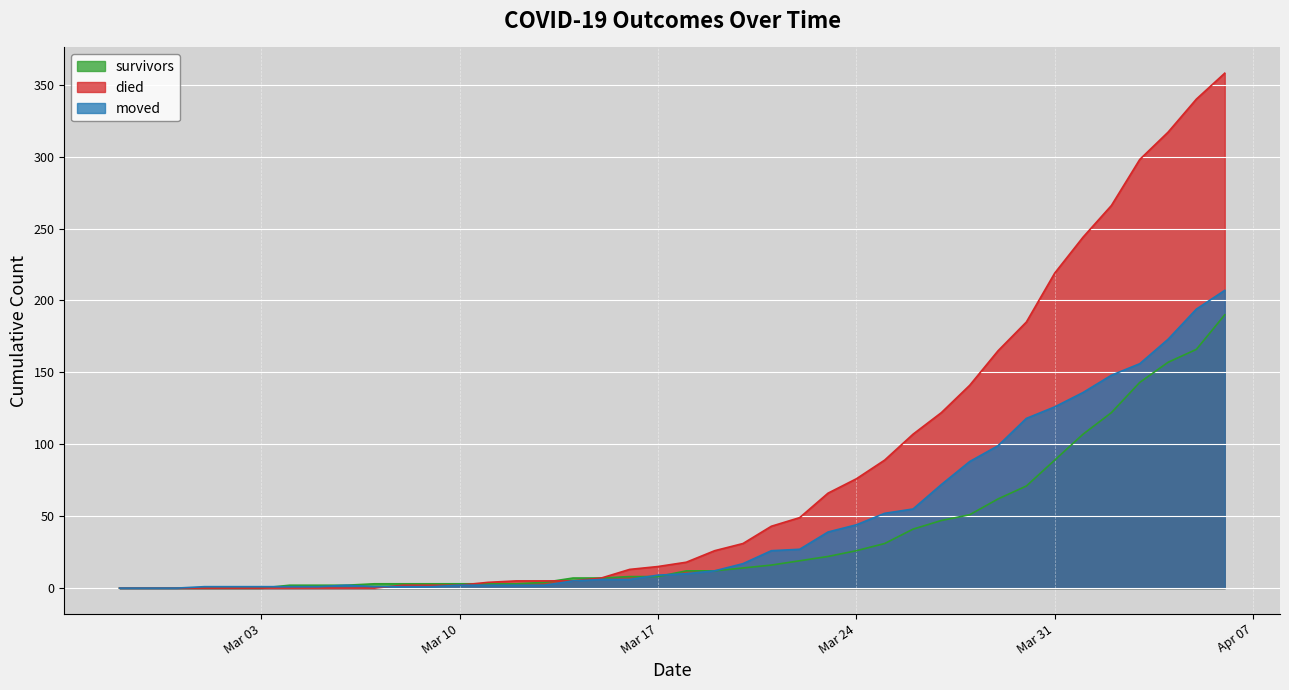

Which series has the largest total across all categories?

died